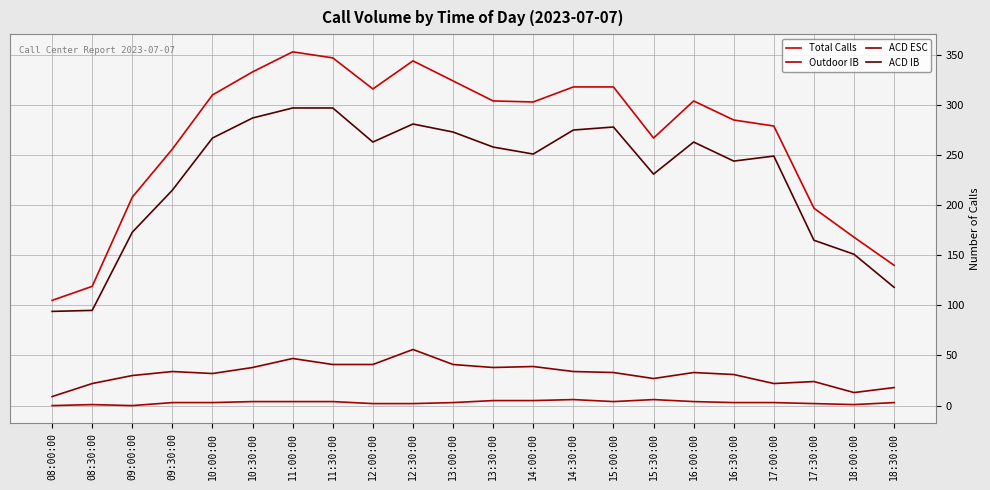

Is the value of ACD IB at 13:30:00 greater than the value of Total Calls at 18:00:00?

Yes